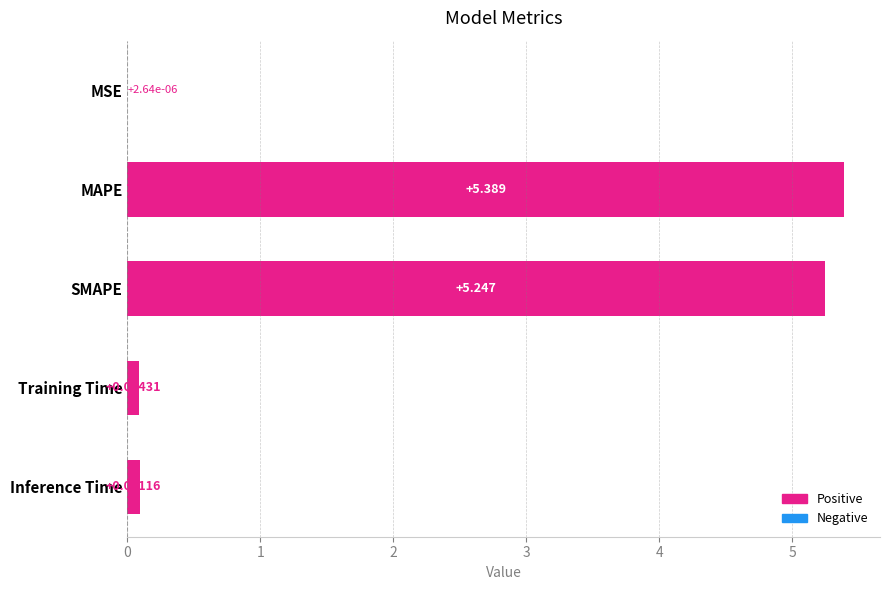

Which label corresponds to the largest value in the chart?

MAPE